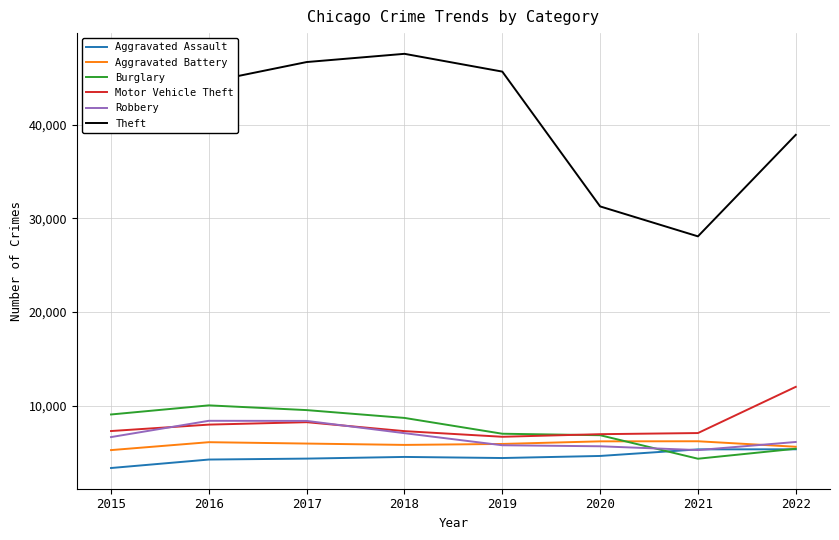

What is the sum of all Motor Vehicle Theft values?

63368